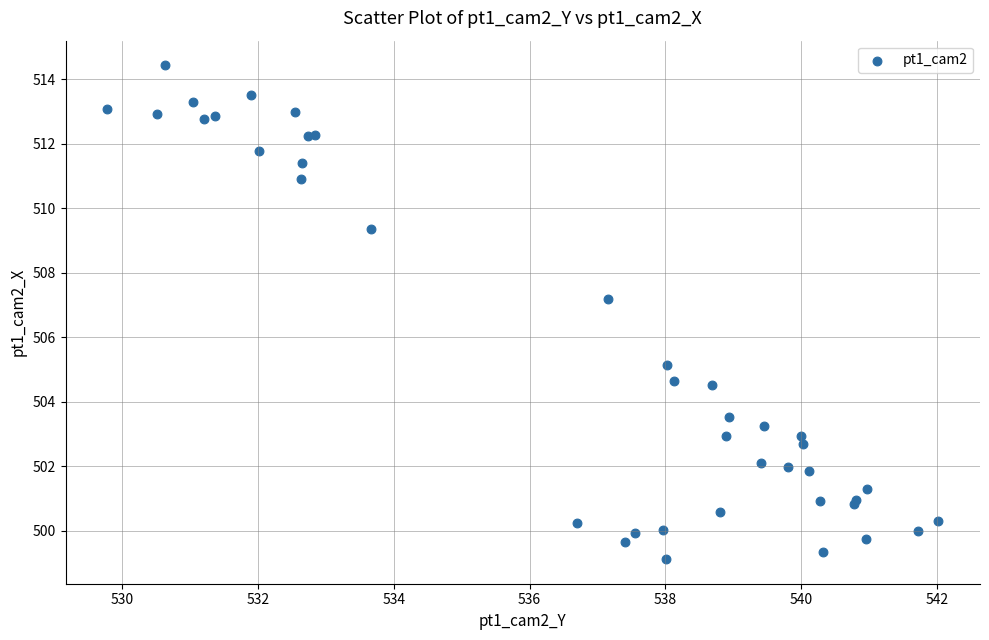

What Y value in the scatter plot is closest to 506?

505.1